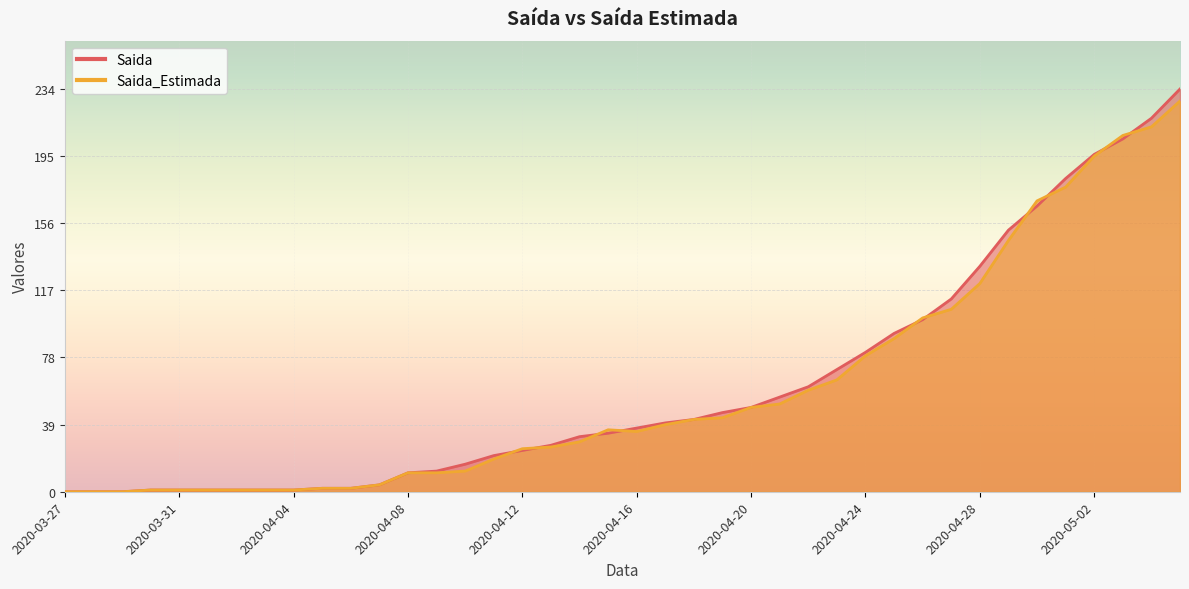

What is the average value of the Saida series?

62